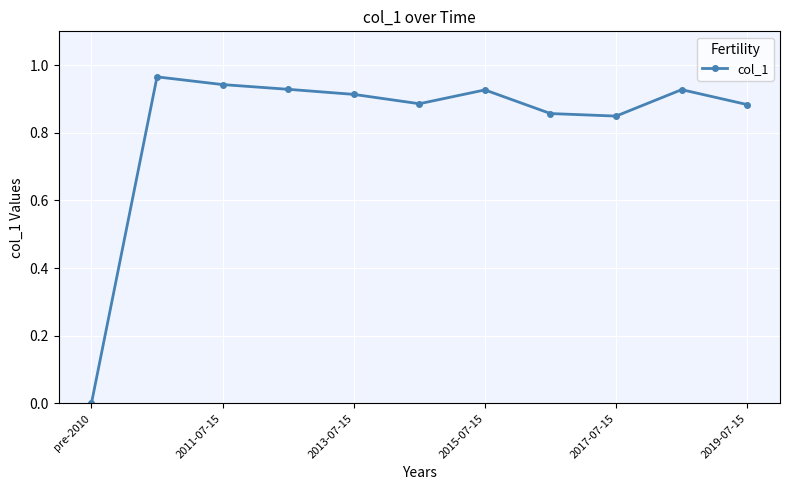

What is the sum of all values?

9.1